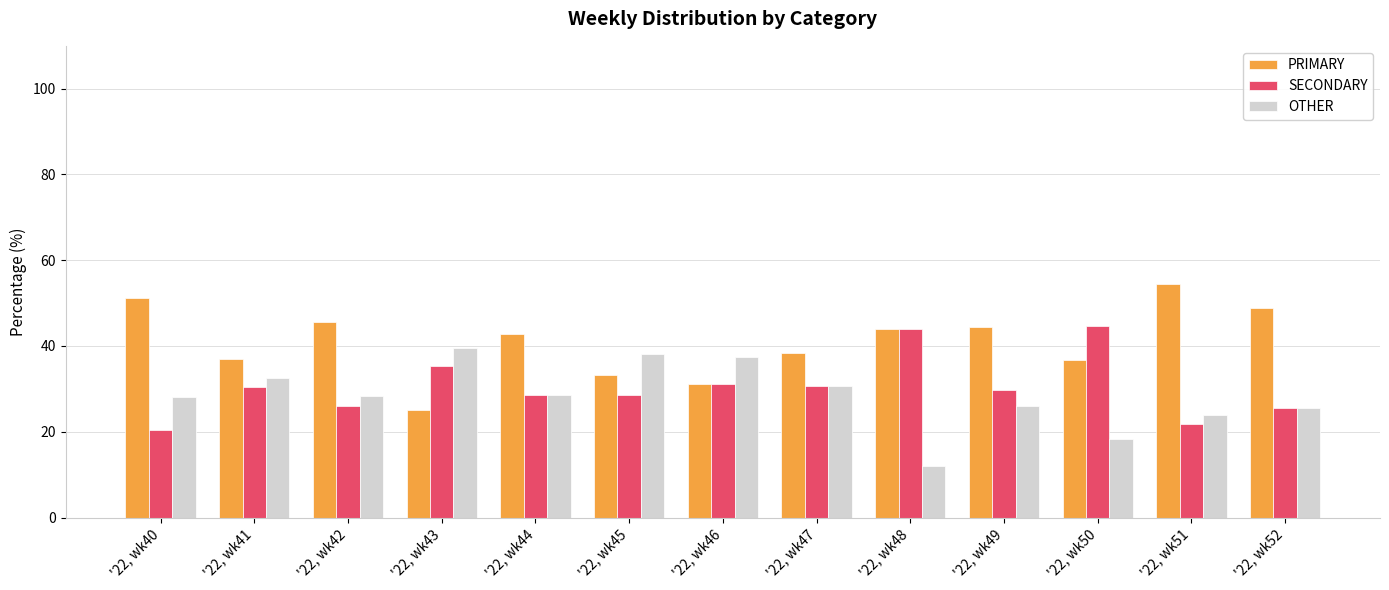

What is the difference between the highest and lowest values at '22, wk50?

26.3